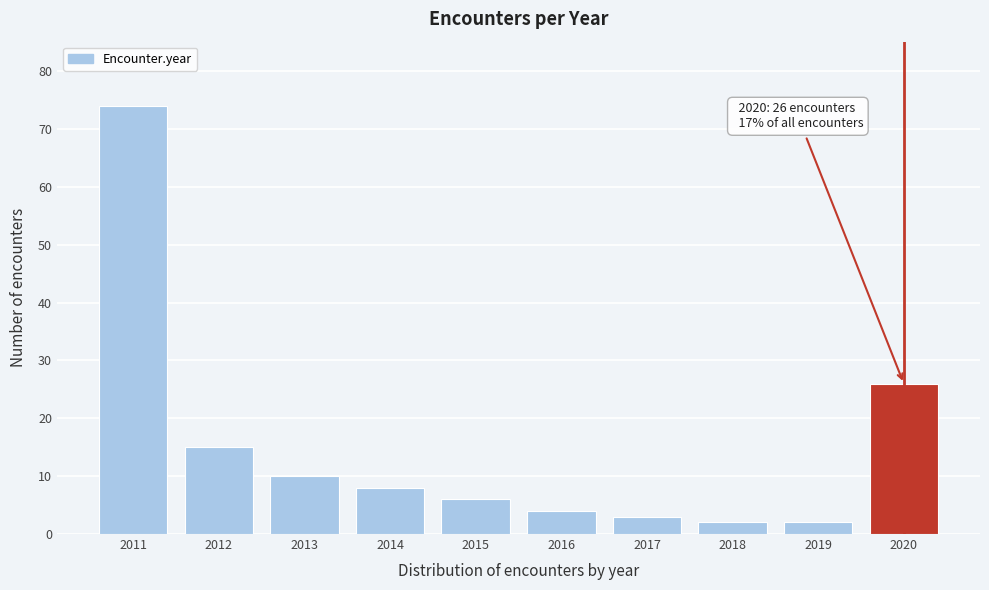

Reading left to right, extract all data points from this chart.

74	15	10	8	6	4	3	2	2	26